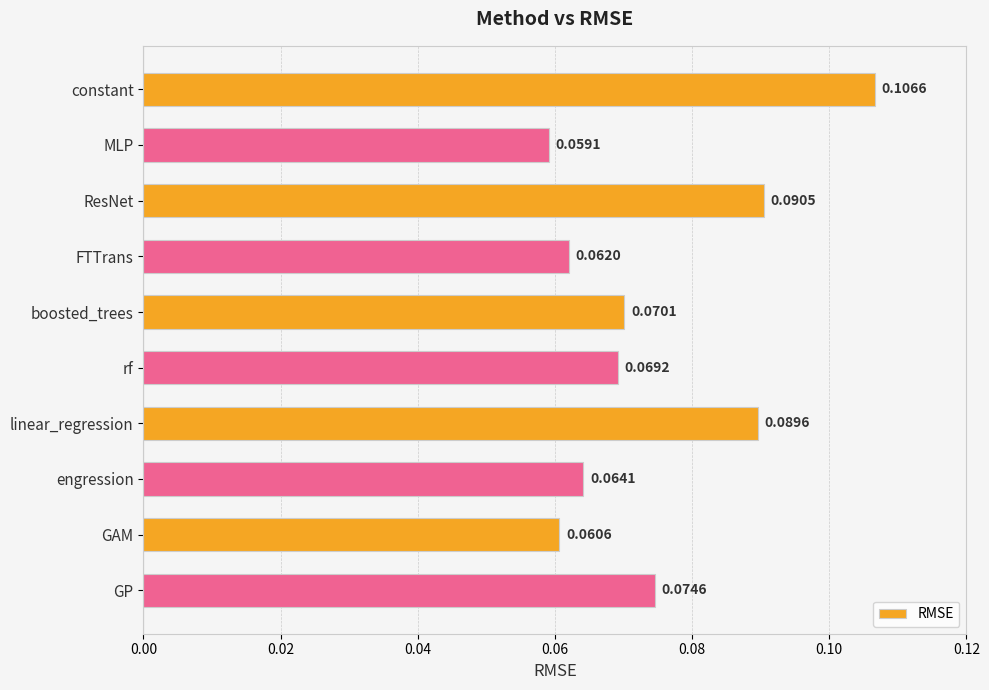

How many bars are there in total?

10